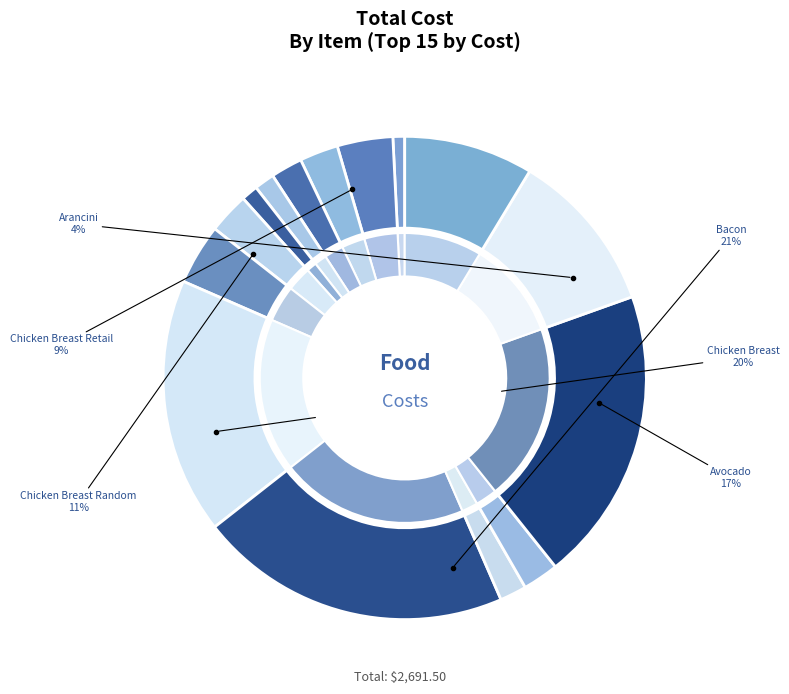

The Balsamic Vinegar slice represents 11% of the pie. True or false?

False